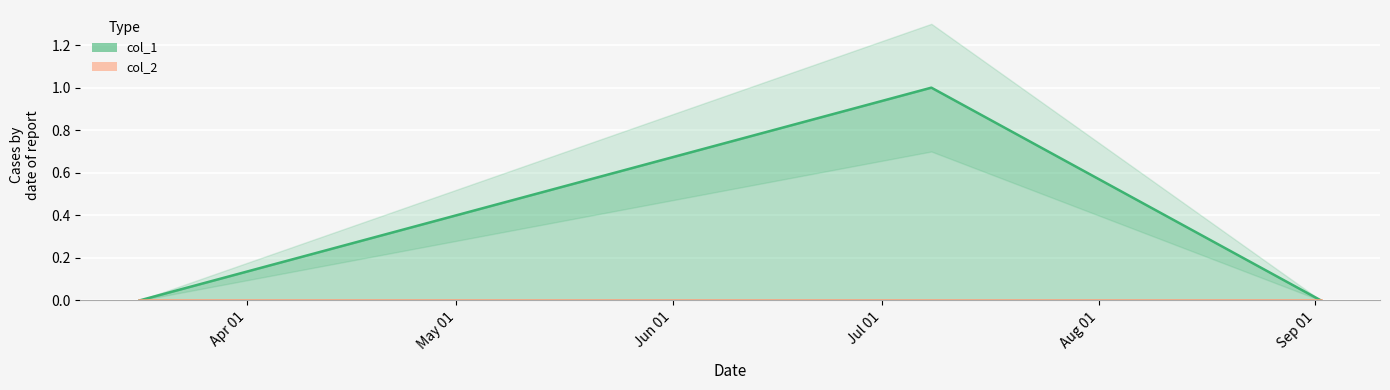

List the labels in order of value, smallest first.

1552746636, 1567365445, 1562544964